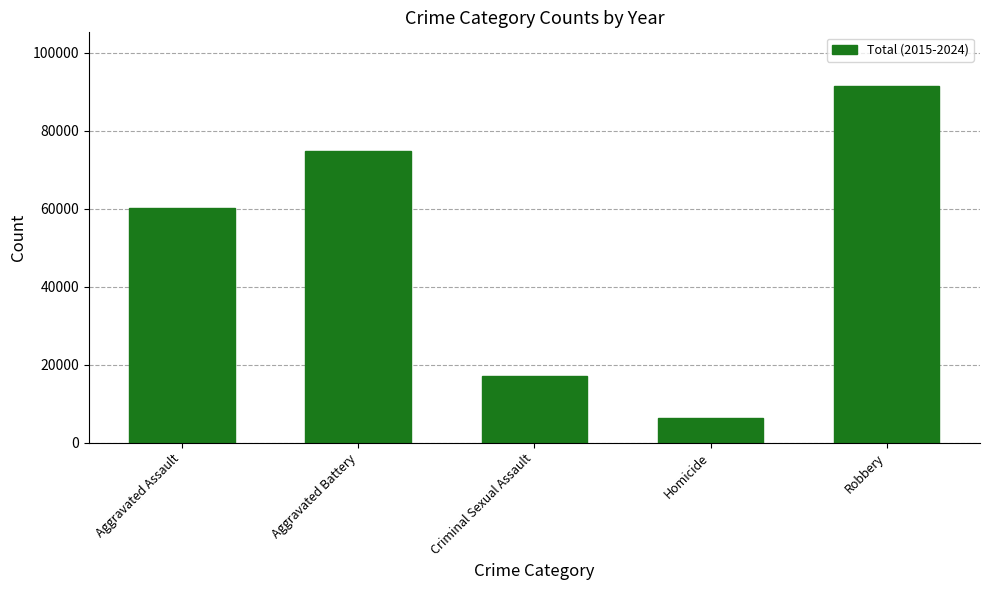

Is it true that the value at Criminal Sexual Assault is 17129?

True